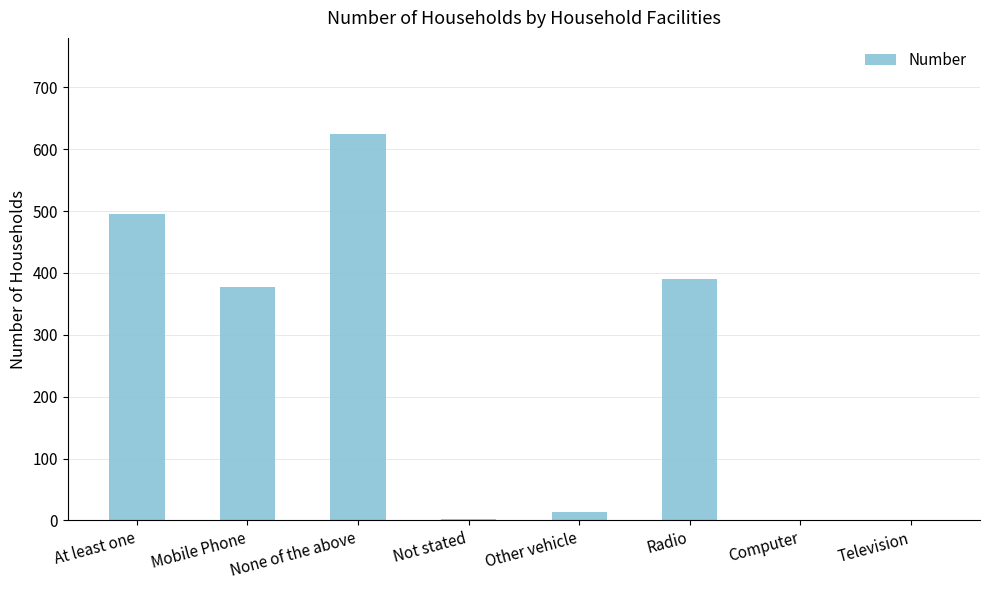

What is the approximate value at None of the above, to the nearest 100?

600